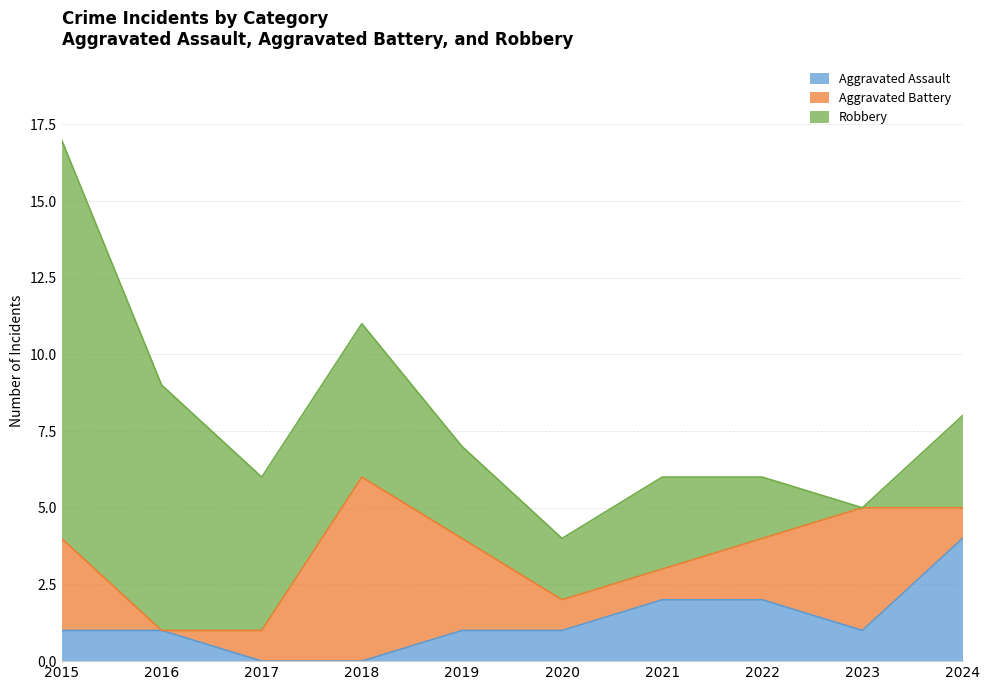

What is the maximum value shown in the chart?

13